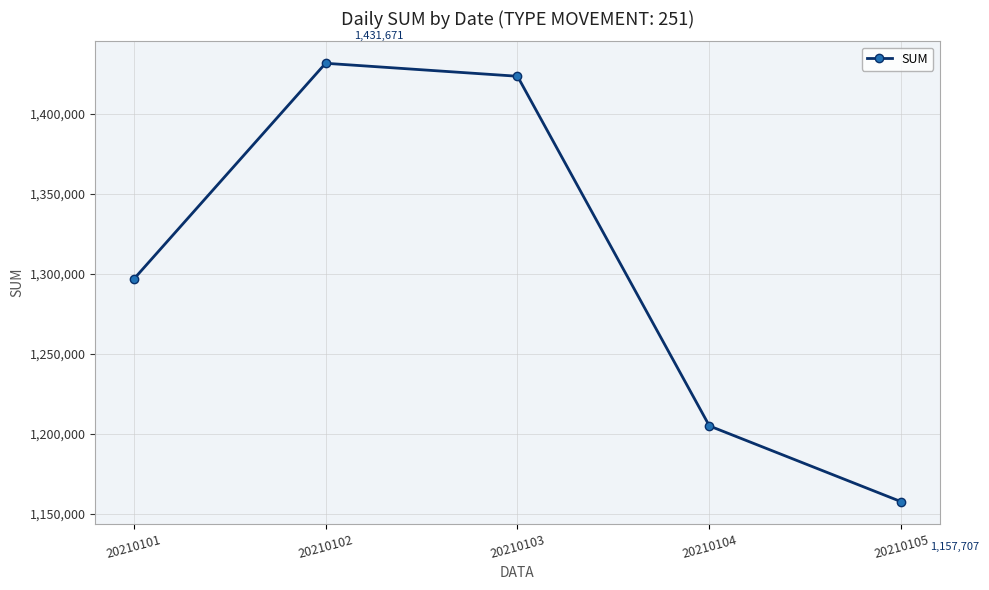

Does the chart display data point markers on the line(s)?

Yes